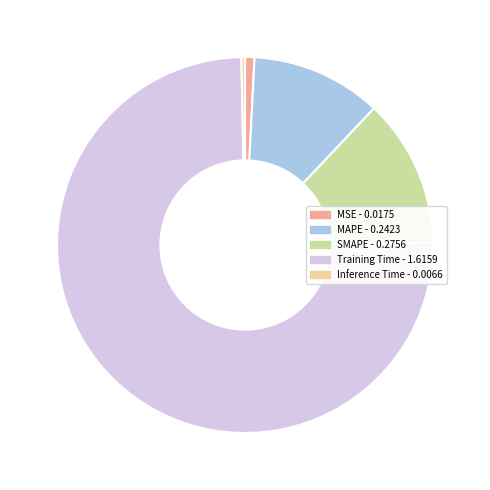

Is it true that MSE is 11% of the pie?

False